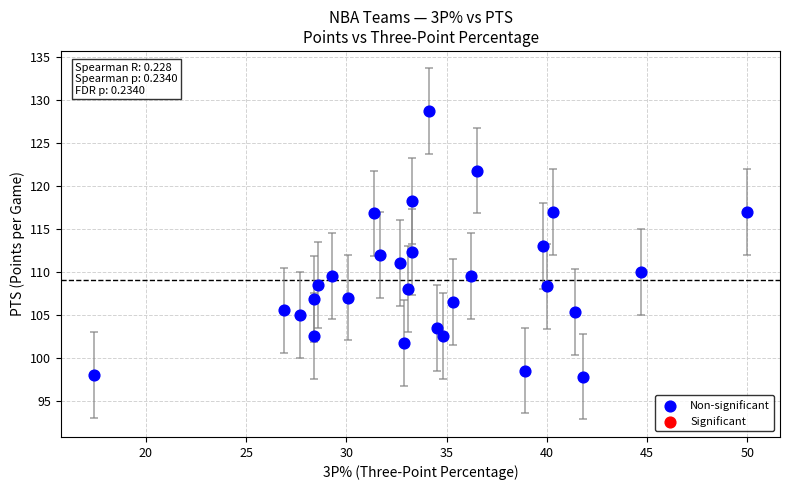

What is the range of Y values (max minus min)?

30.9